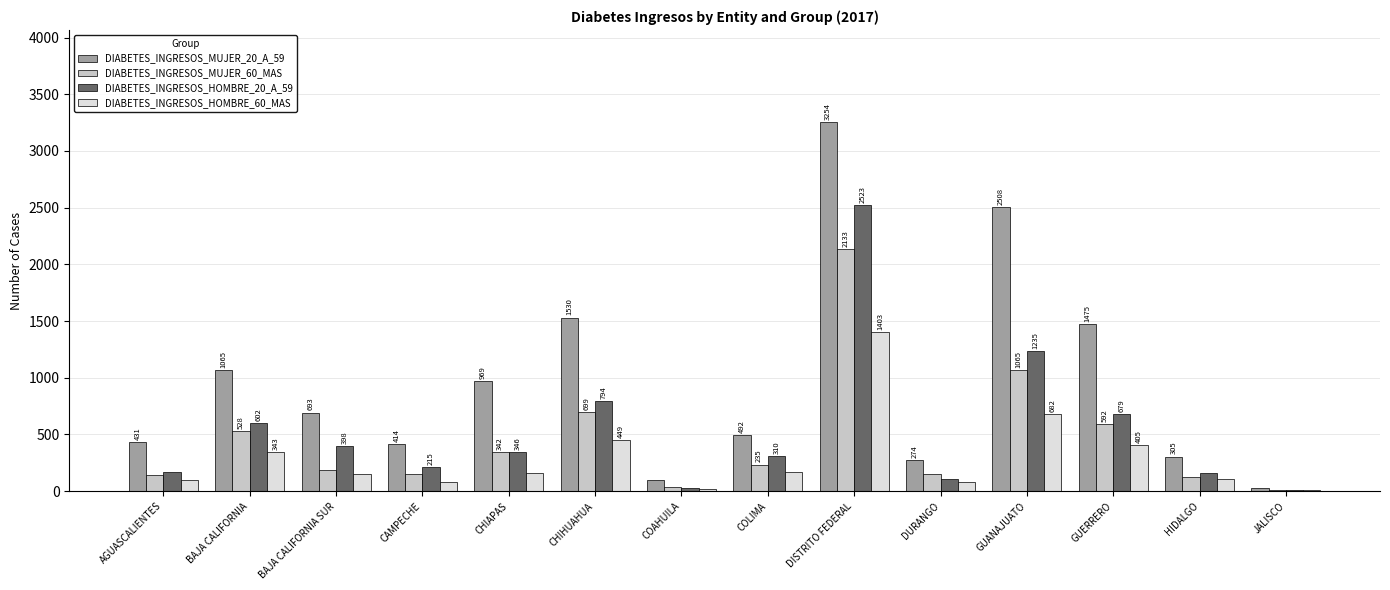

How many groups of bars are there?

14